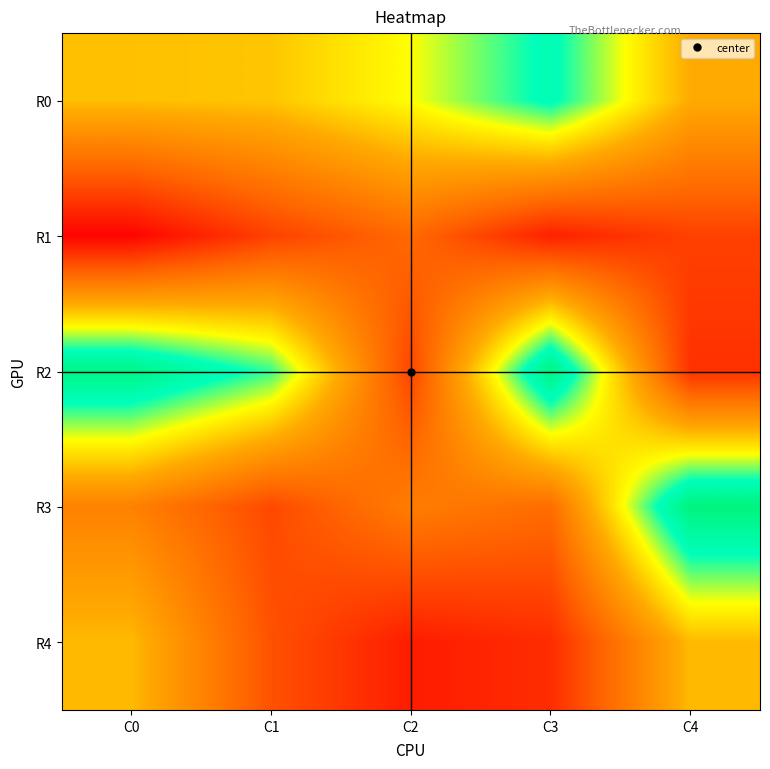

Reading right to left, extract all data points from this chart.

R0: C4=45	C3=77	C2=60	C1=50	C0=49
R1: C4=16	C3=8	C2=26	C1=16	C0=1
R2: C4=12	C3=89	C2=17	C1=72	C0=88
R3: C4=90	C3=27	C2=32	C1=18	C0=33
R4: C4=48	C3=11	C2=7	C1=20	C0=48